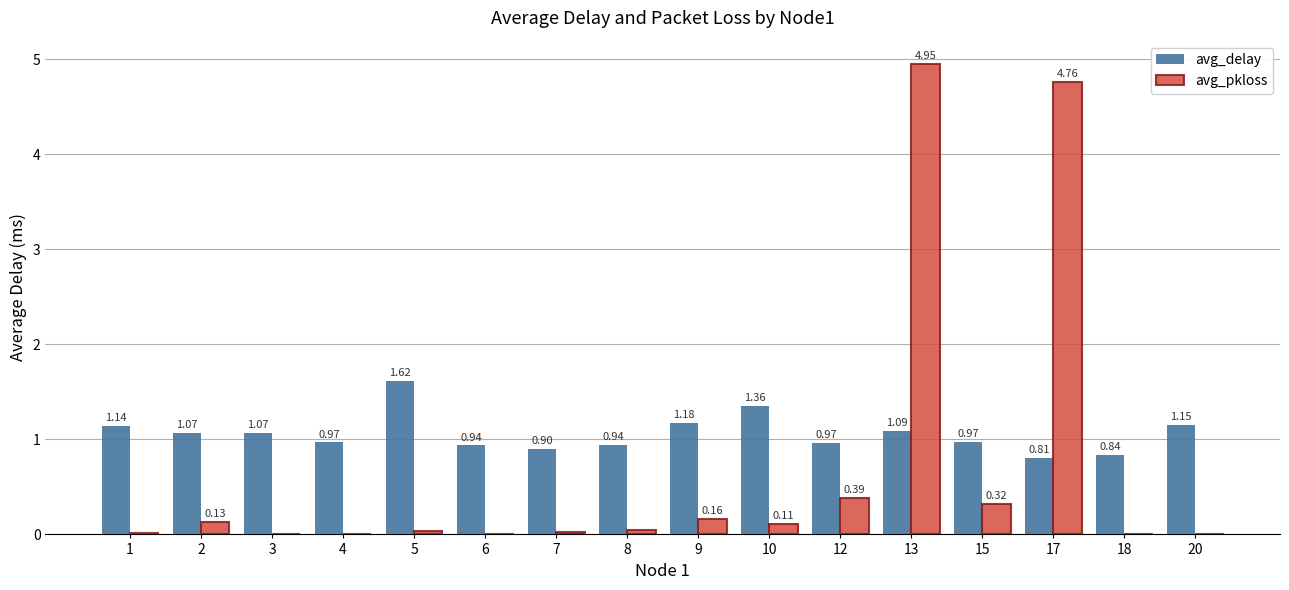

Between 12 and 18, which series saw the biggest shift?

avg_pkloss